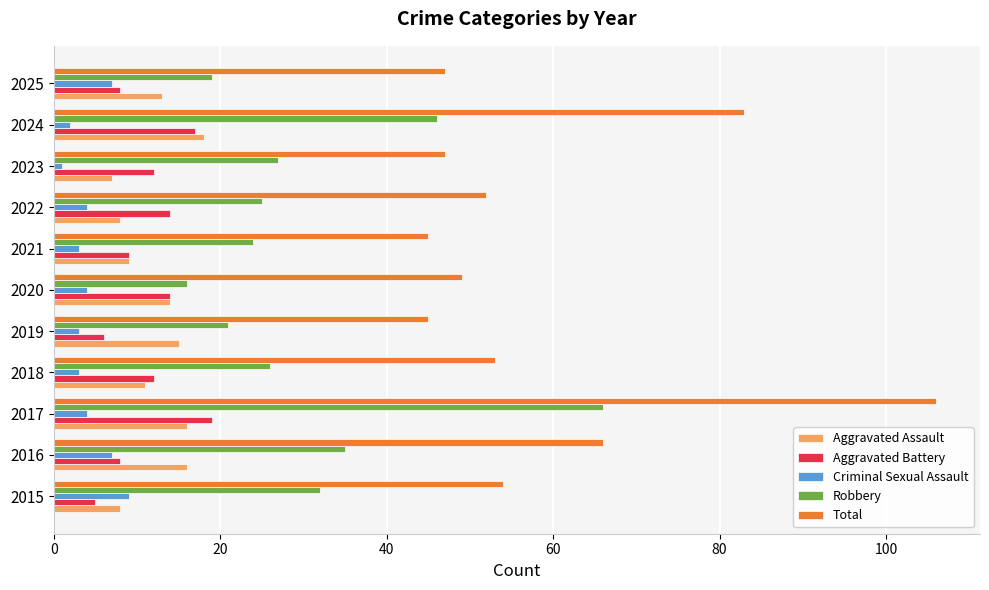

The Robbery series shows 27 at 2023. True or false?

True